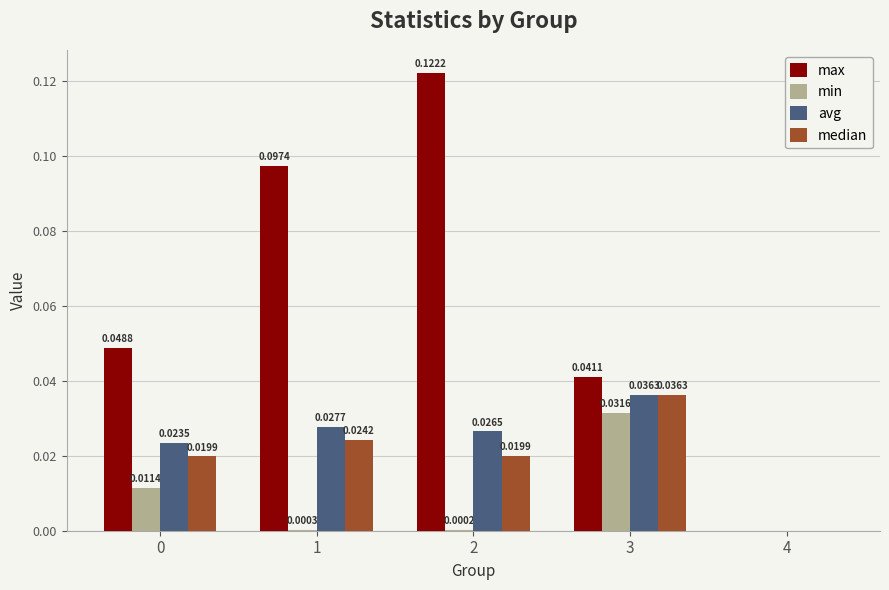

Between 1 and 3, which series saw the biggest shift?

max